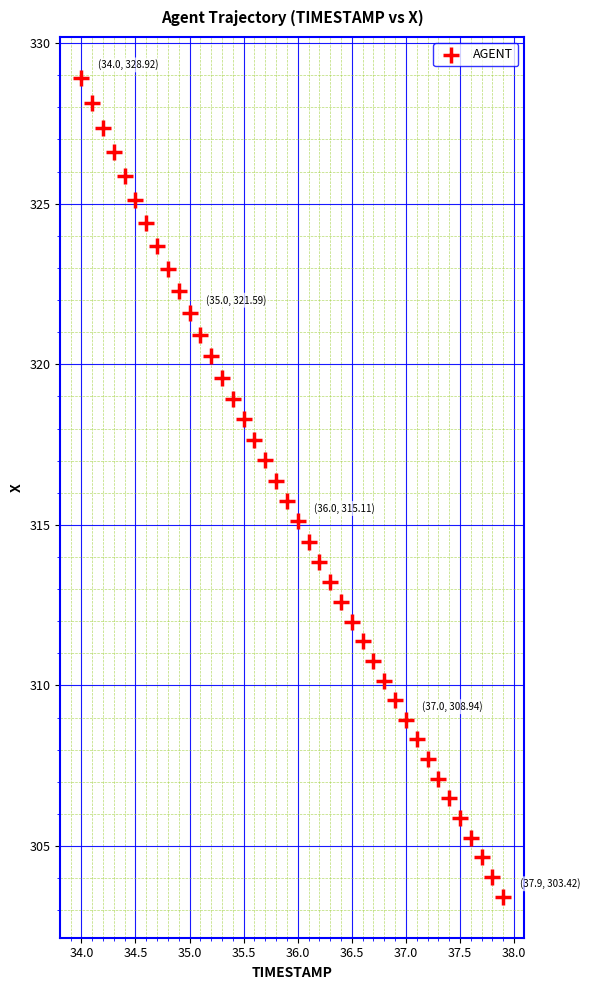

What is the range of Y values (max minus min)?

25.5